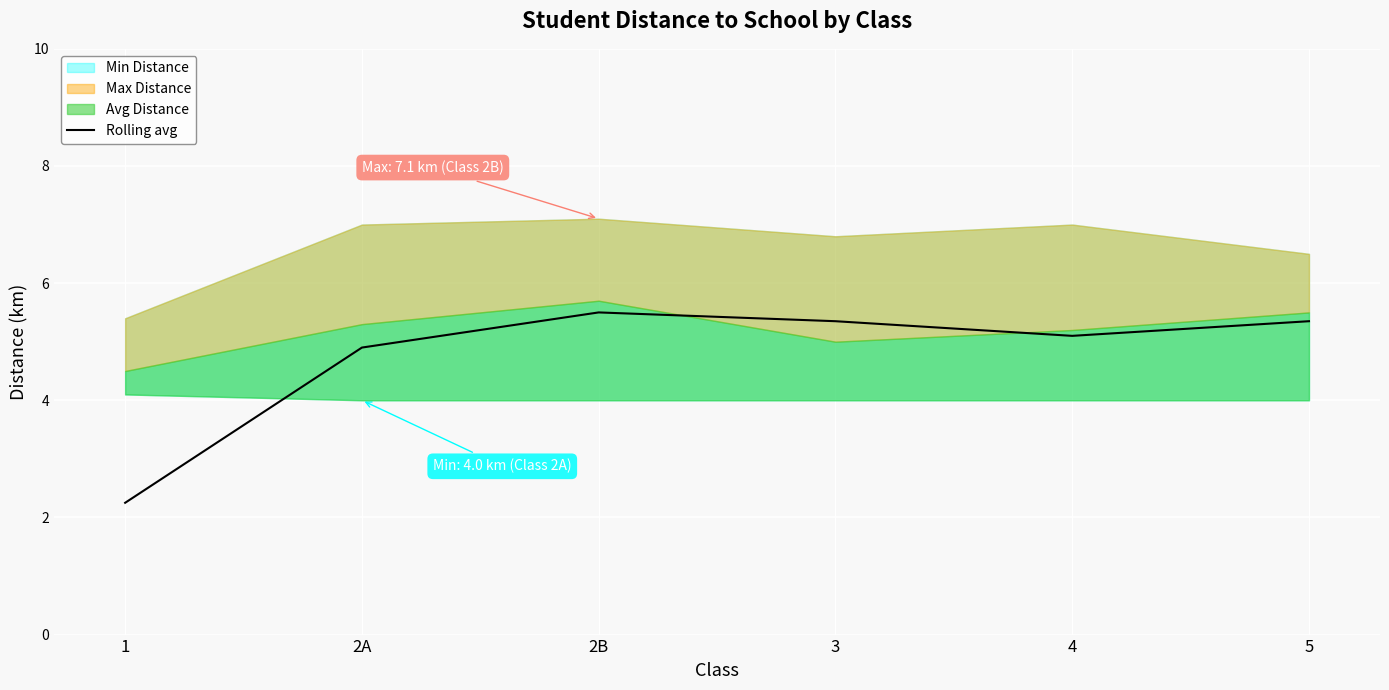

What is the difference between the maximum and minimum values?

3.2